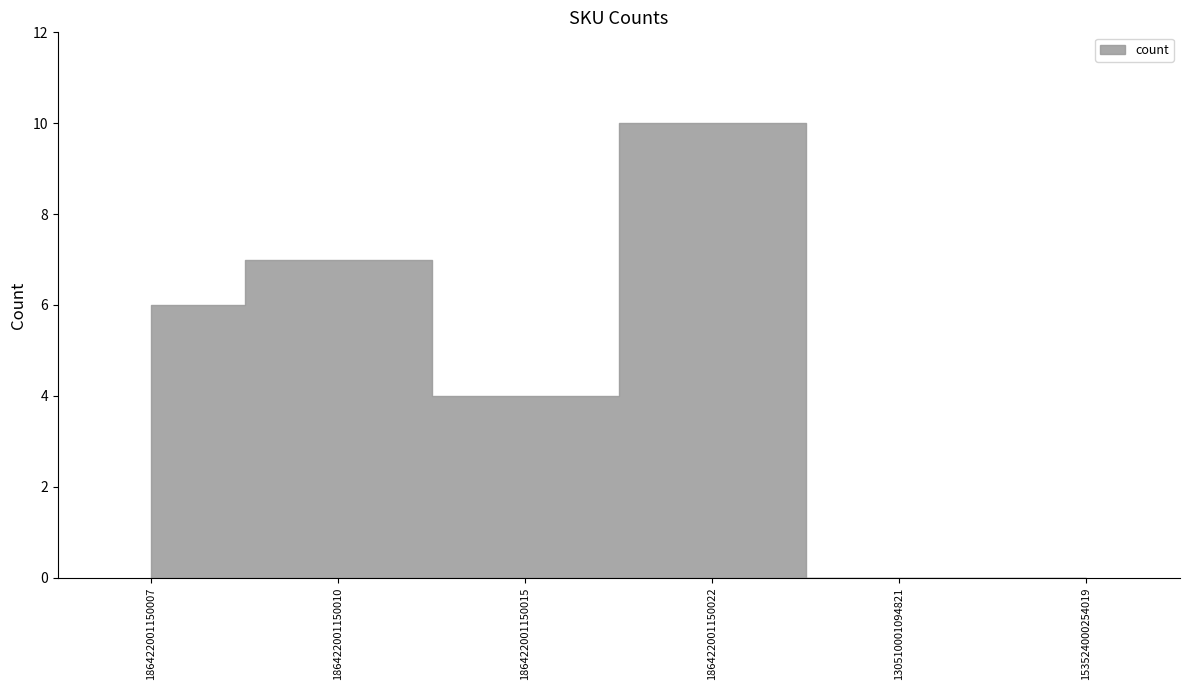

What position from the right is 186422001150022?

3